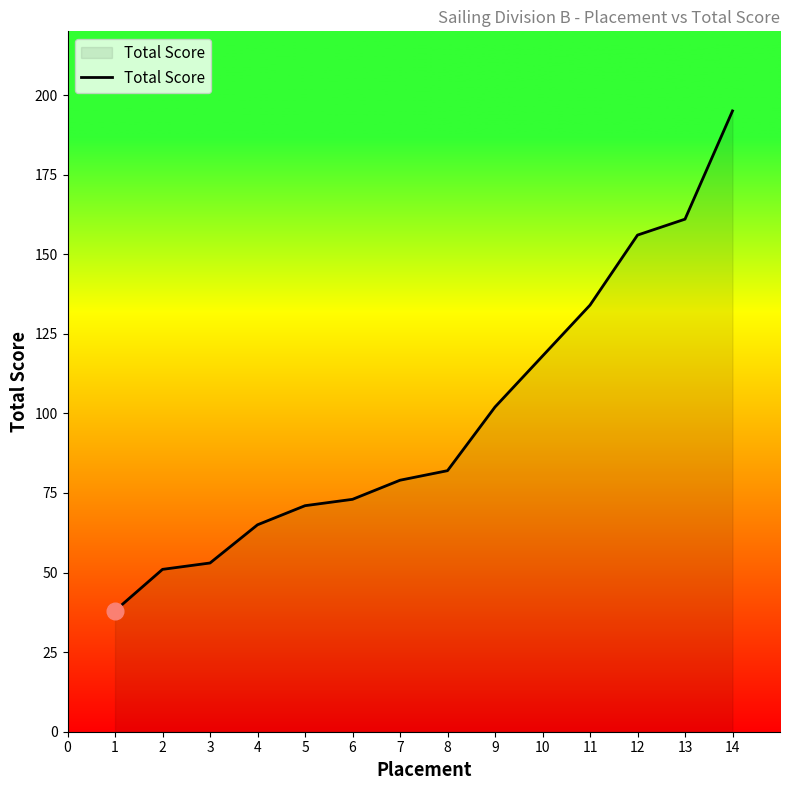

Is it true that the value at 6 is 109?

False